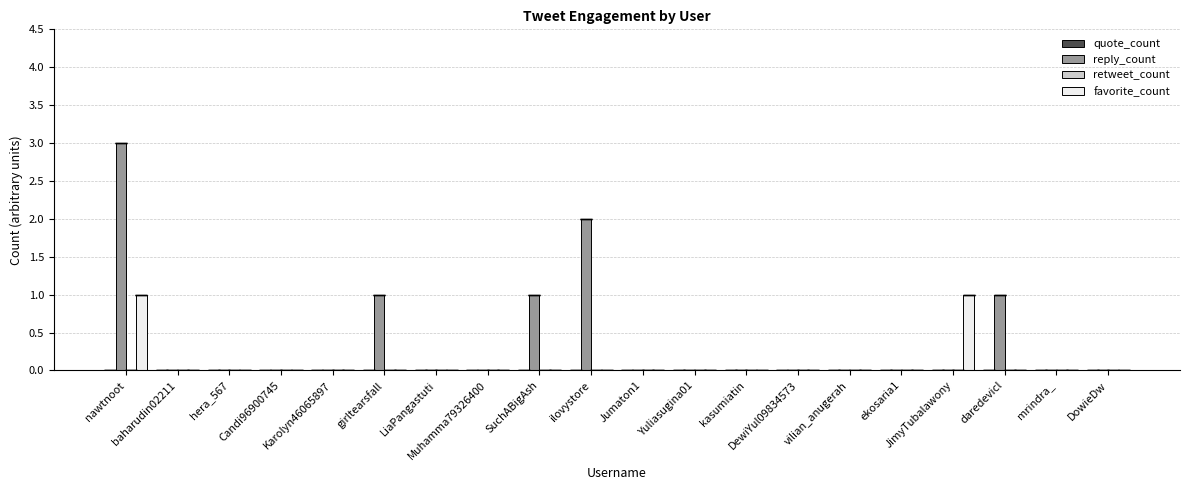

What is the maximum value for reply_count?

3